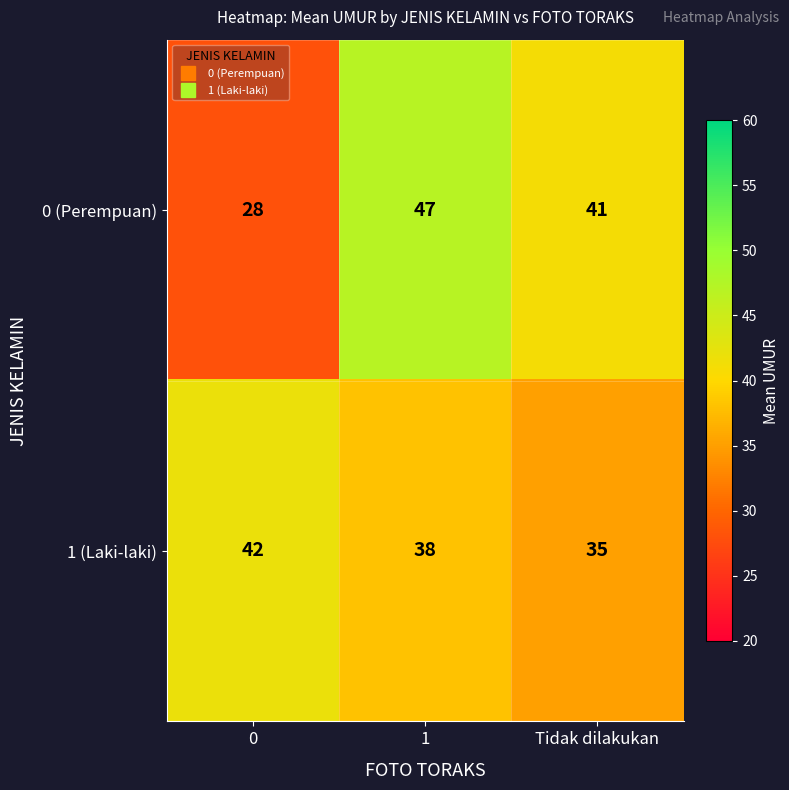

What is the sum of the 0 (Perempuan) values at Tidak dilakukan and 1?

88